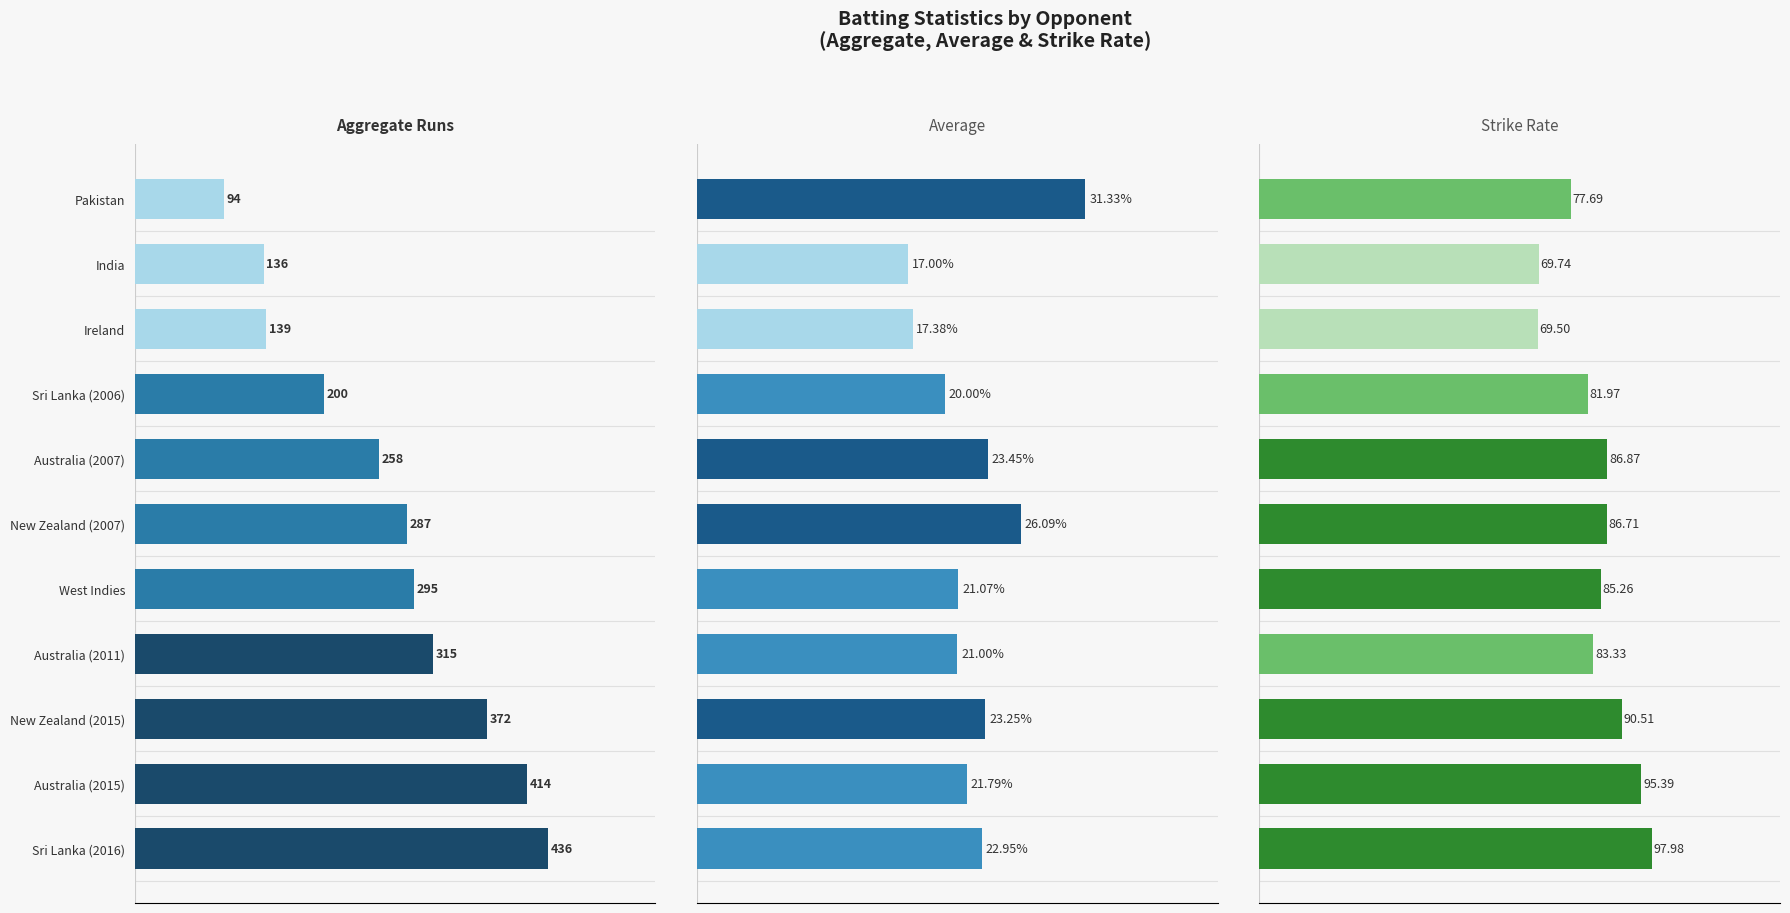

Count the number of categories in the chart.

11